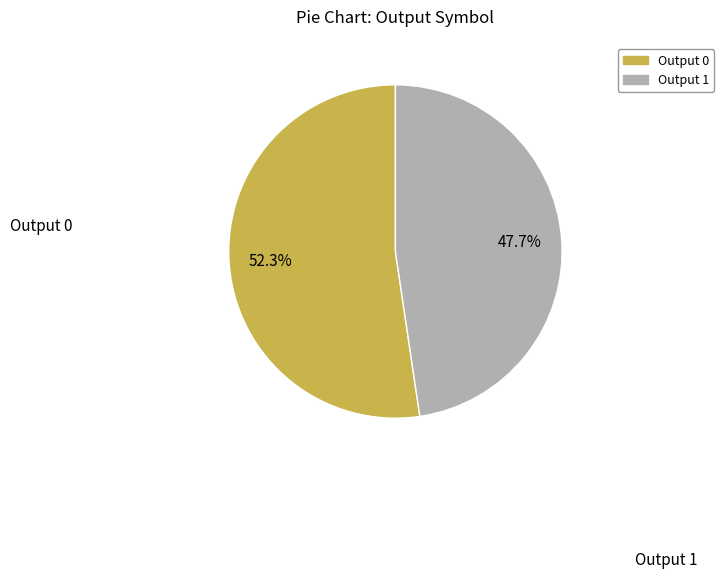

How many slices are in this pie chart?

2